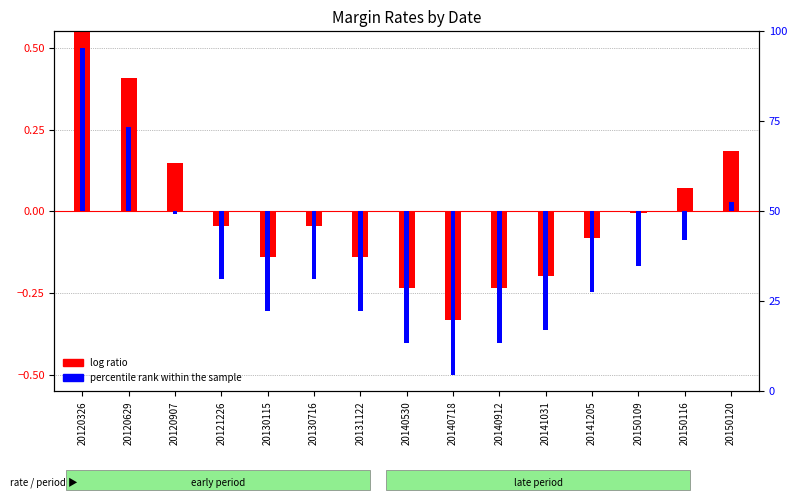

Is it true that initial (log ratio) equals -0.1 at 20140718?

False